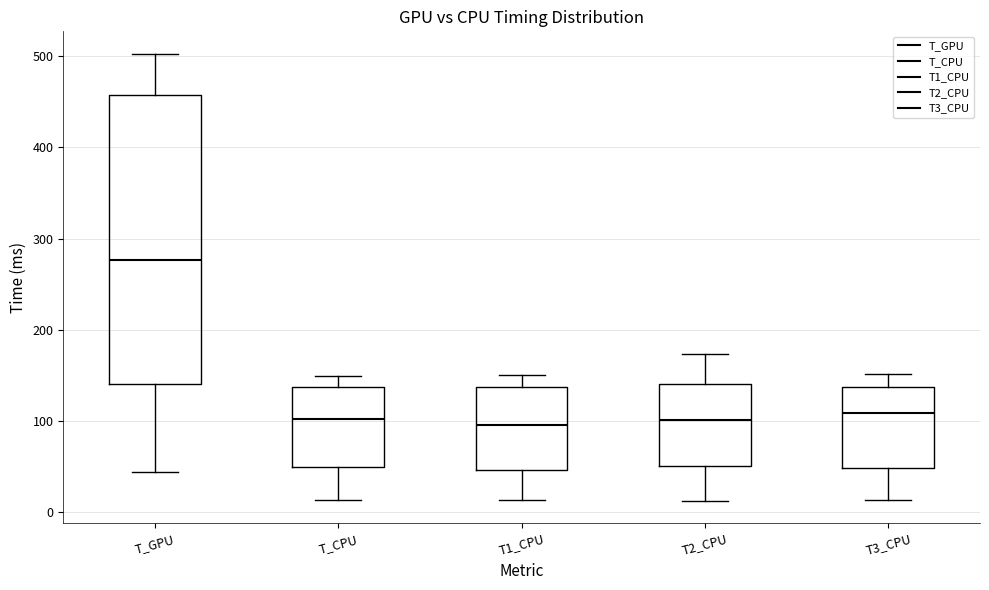

Which box has the highest median line?

T_GPU